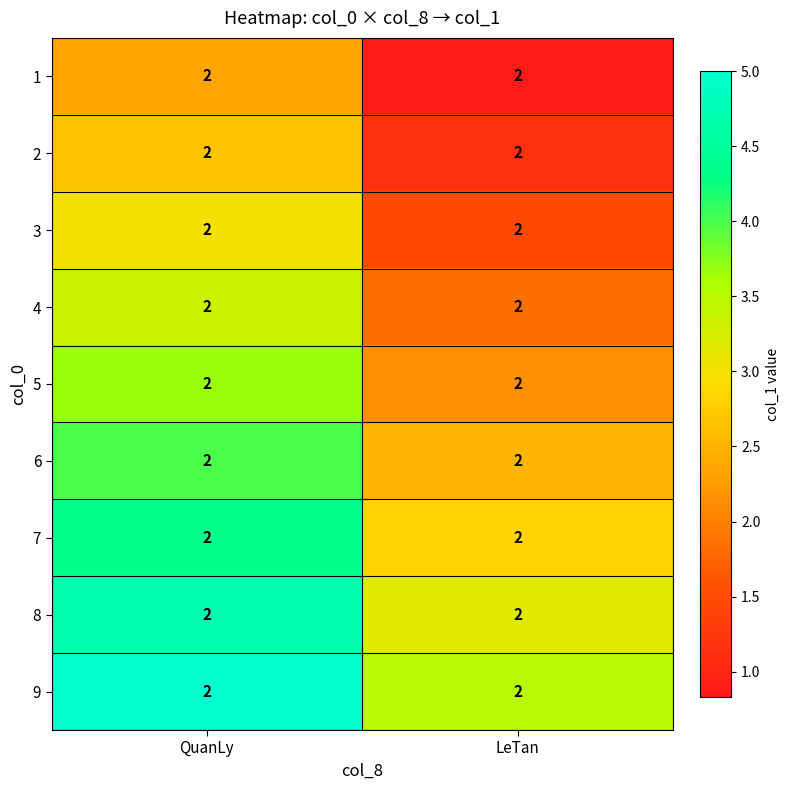

What is the approximate value of 8 at QuanLy?

4.7